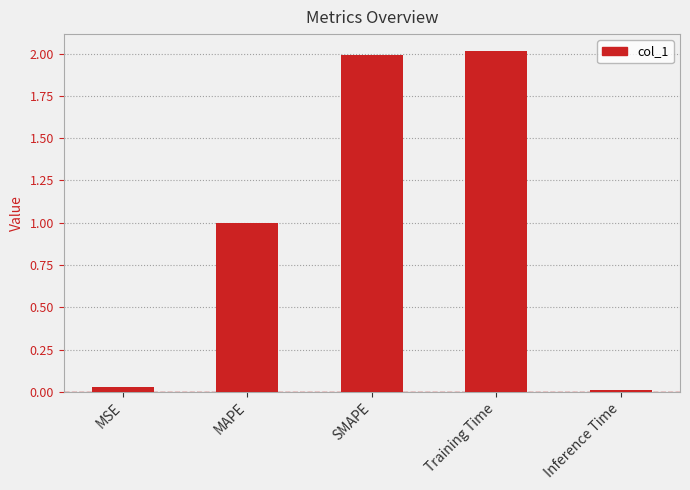

Which has a higher value, SMAPE or MAPE?

SMAPE